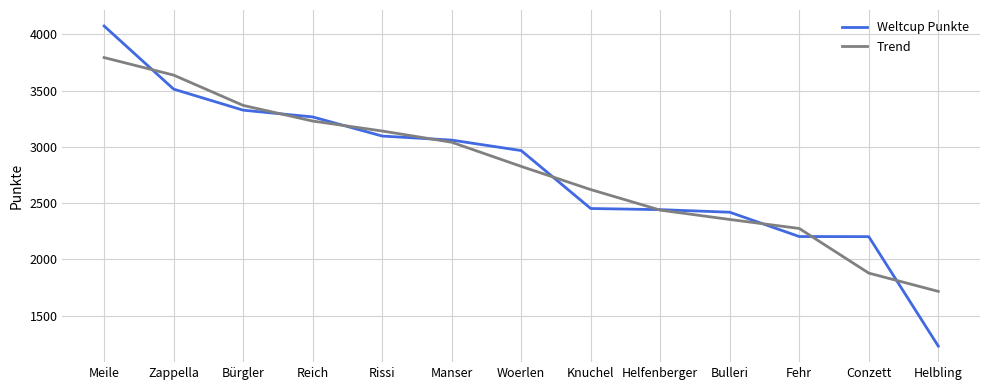

Read the Trend value at Helfenberger.

2438.7